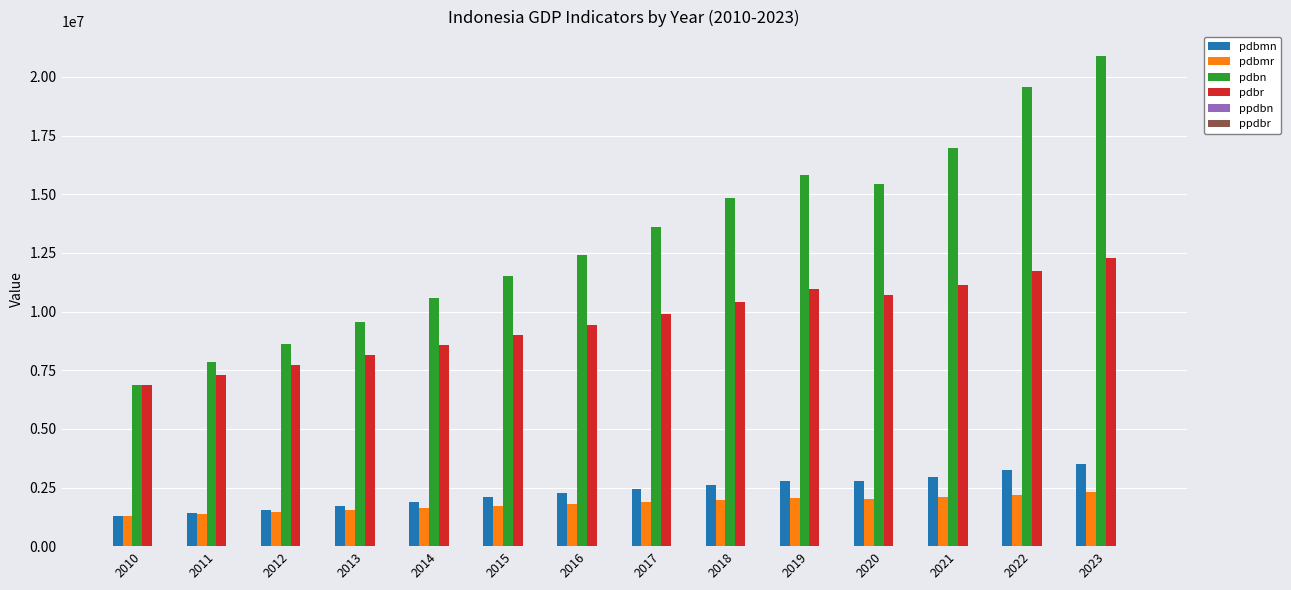

What is the total value across all series at 2013?

20946391.8